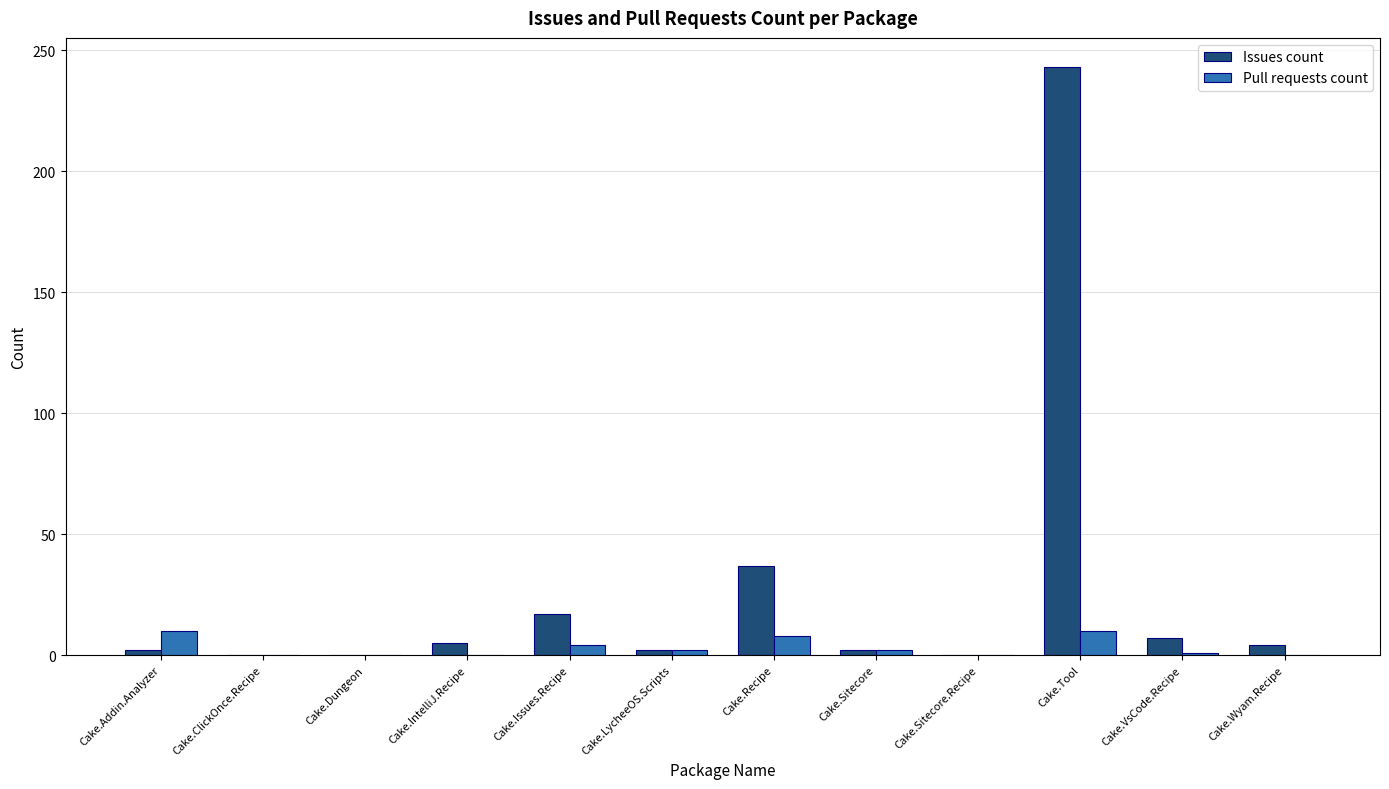

Is the value of Issues count at Cake.Dungeon greater than the value of Pull requests count at Cake.Addin.Analyzer?

No